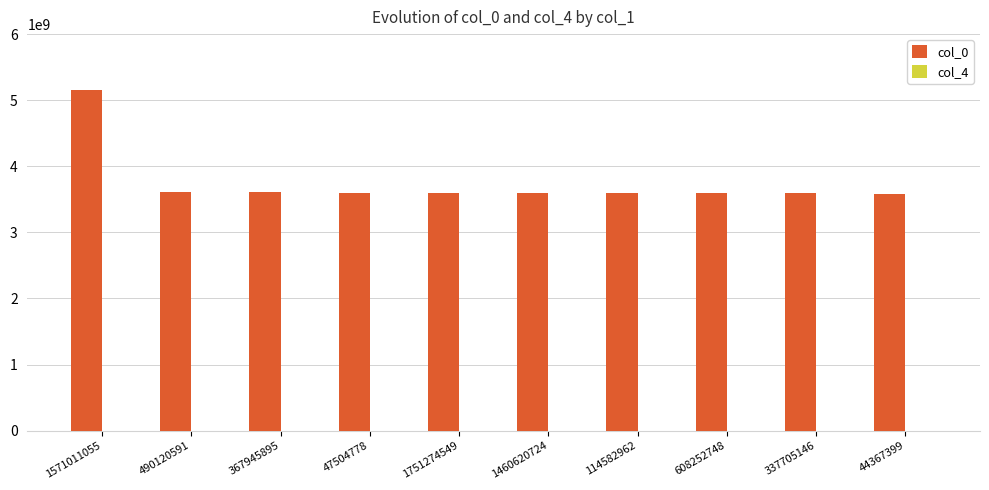

How many distinct data groups are displayed?

1